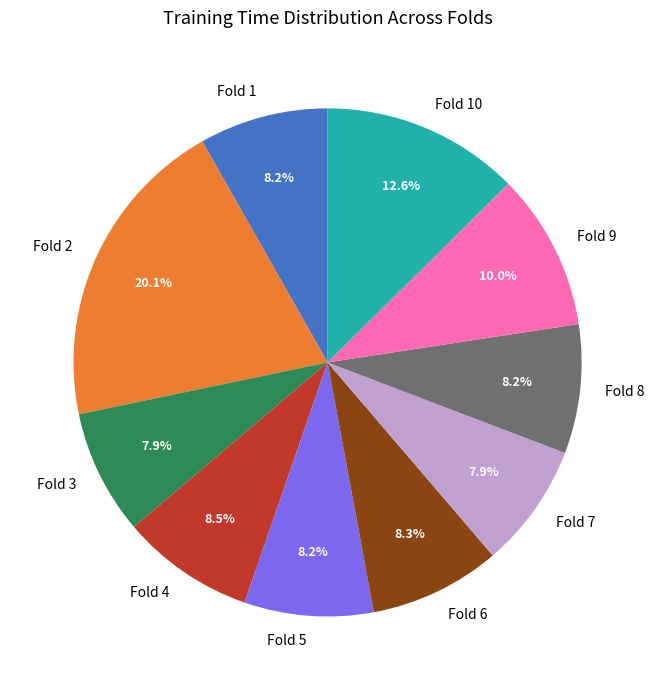

To the nearest percent, what is the difference between the Fold 10 and Fold 4 slice percentages?

4%